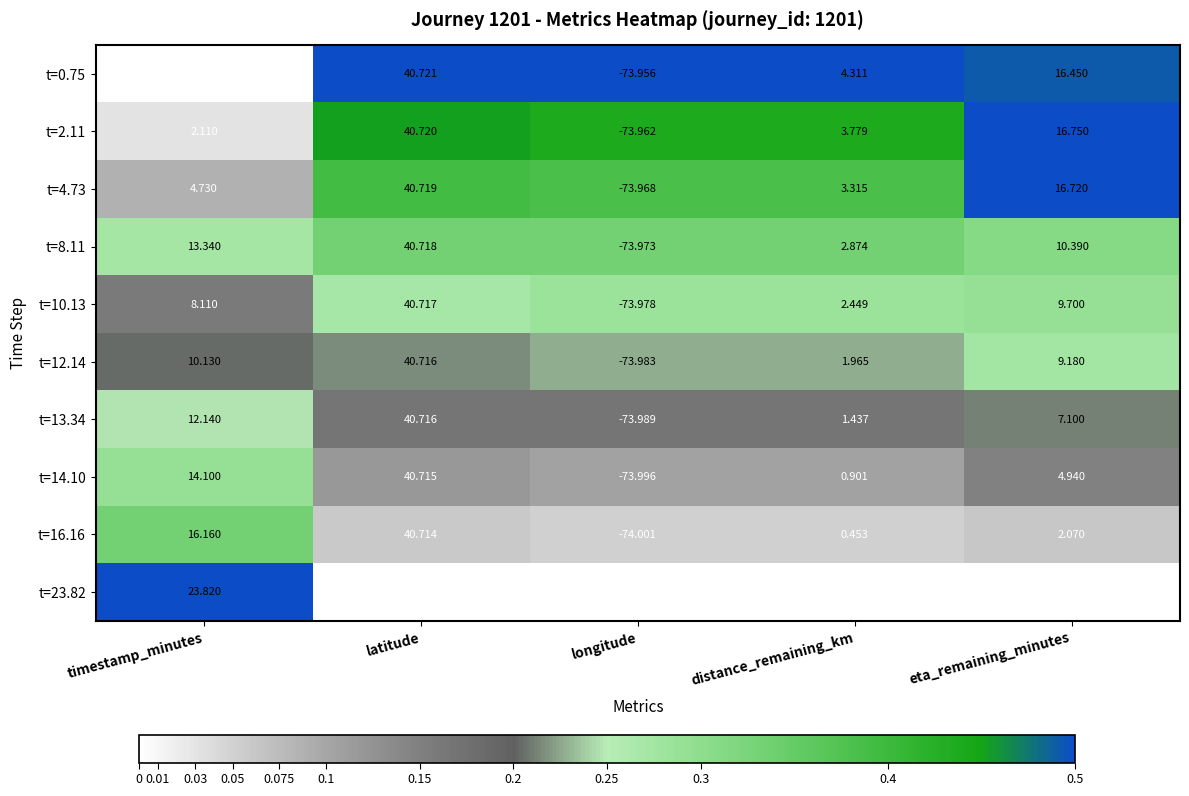

Which category has the lowest value in the t=4.73 series?

longitude